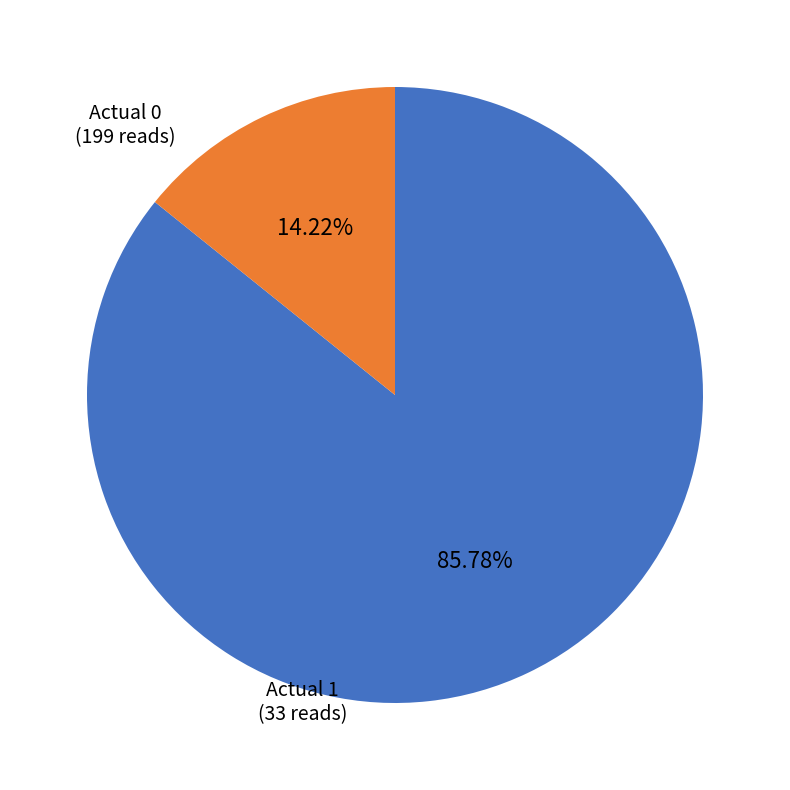

What is the total percentage of Actual 1 and Actual 0?

100.0%